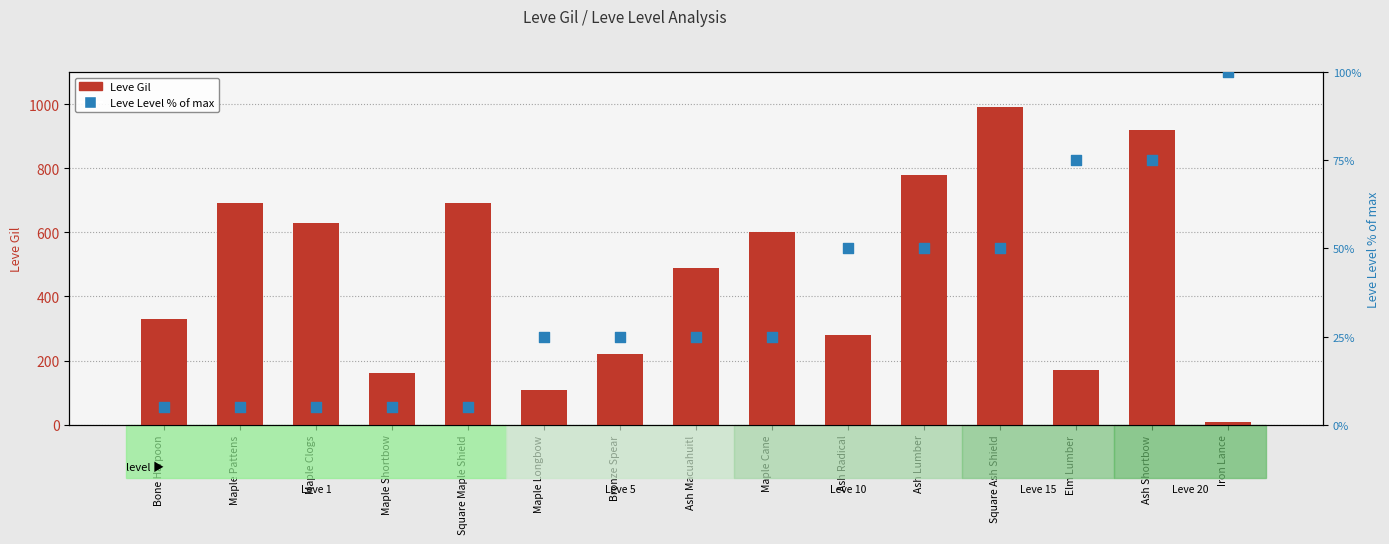

What are all the series names shown in the legend?

Leve Gil, Leve Level (% of max)